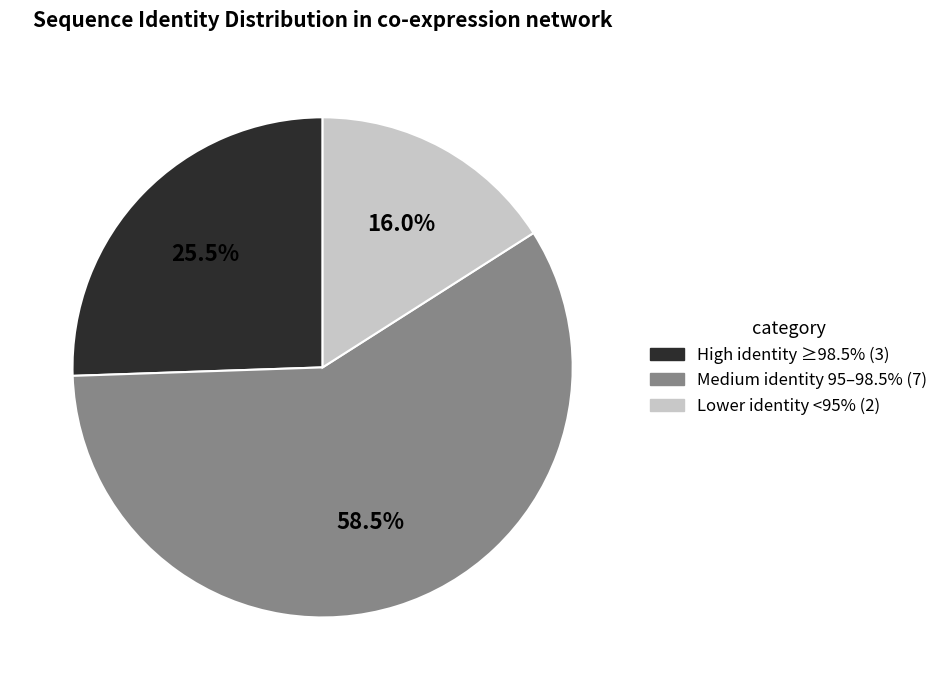

Is there any slice that represents more than half of the pie?

Yes